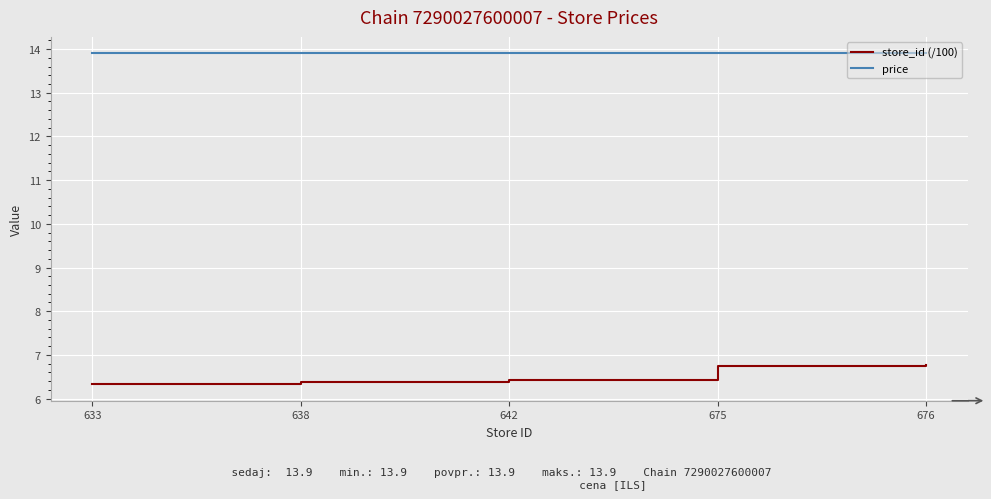

Read the store_id (/100) value at 633.

6.3